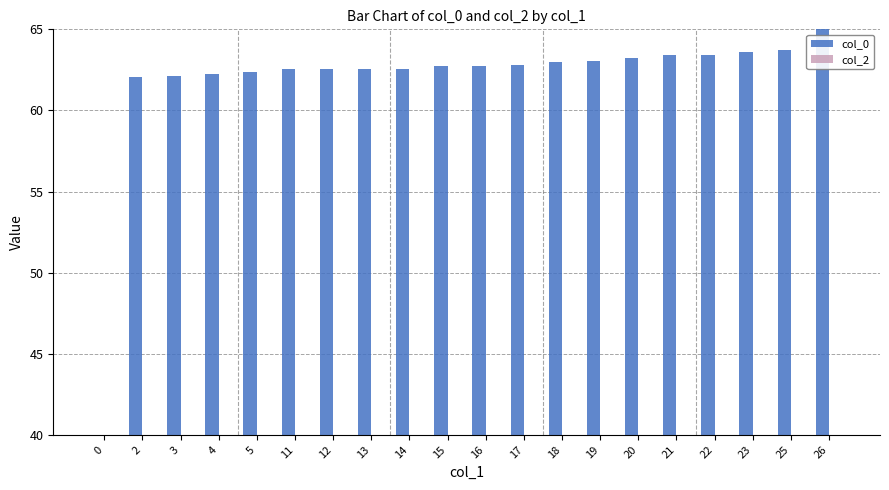

At which category is the sum across all series the highest?

26